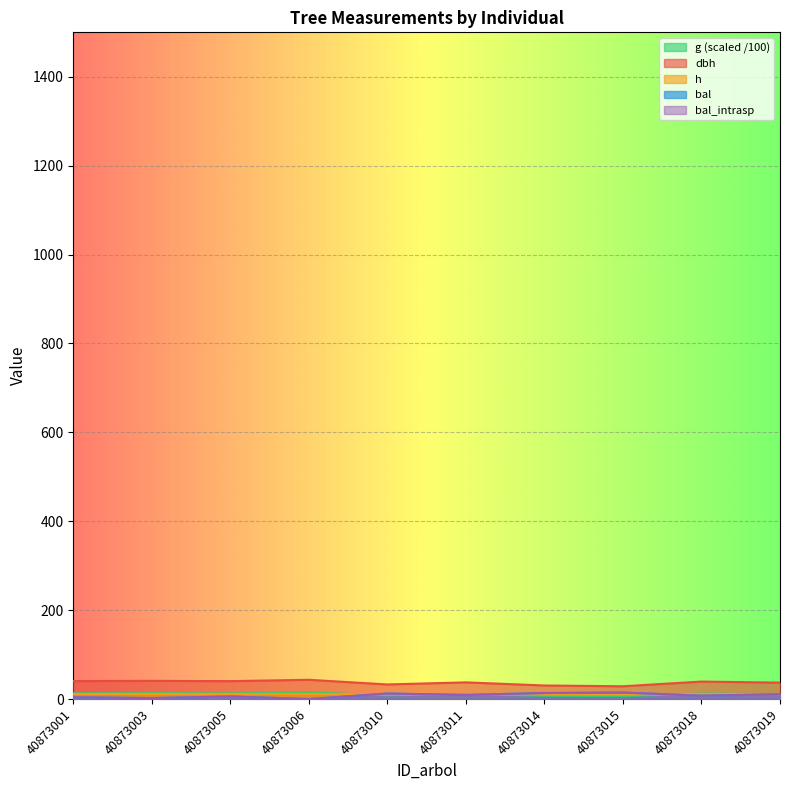

At which label is bal_intrasp closest to 7?

40873018